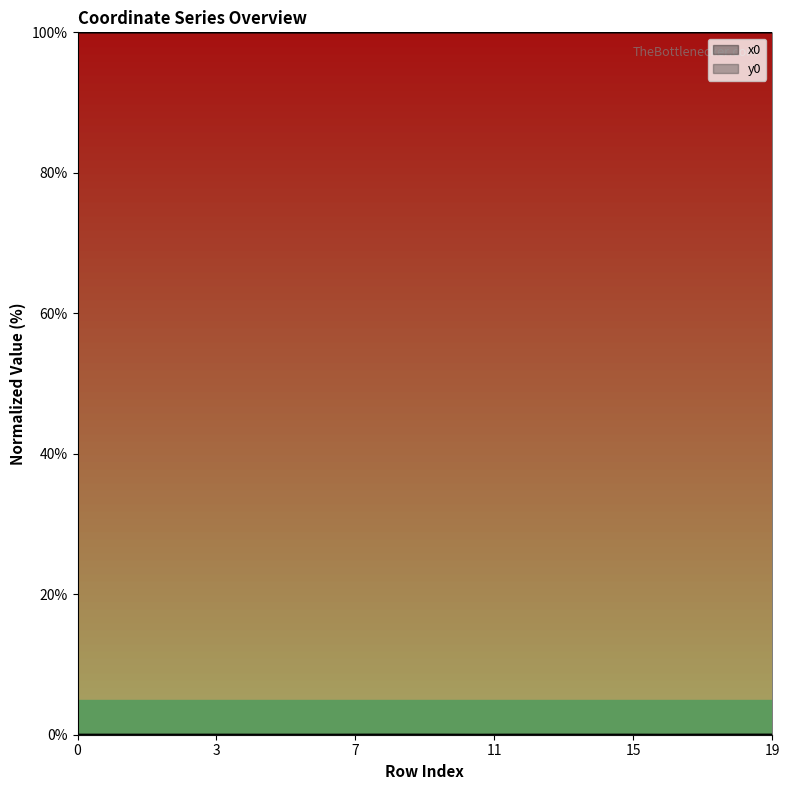

At which category does y0 reach its first local peak?

6